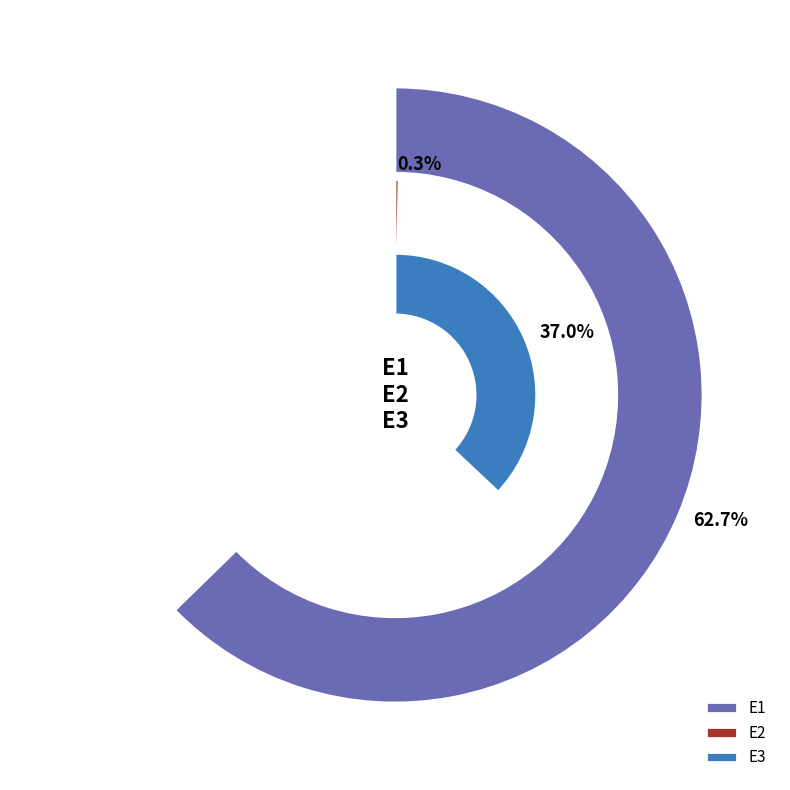

Between E1 and E3, which is larger?

E1